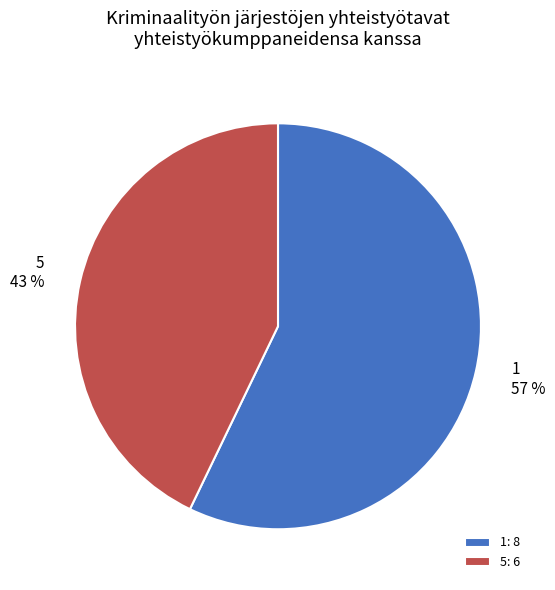

Is there a majority slice in this chart?

Yes